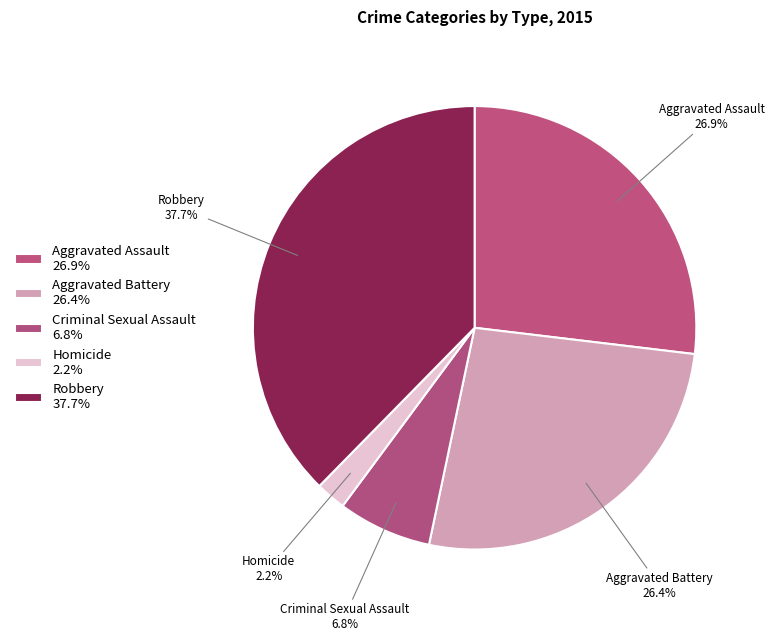

How many slices are in this pie chart?

5